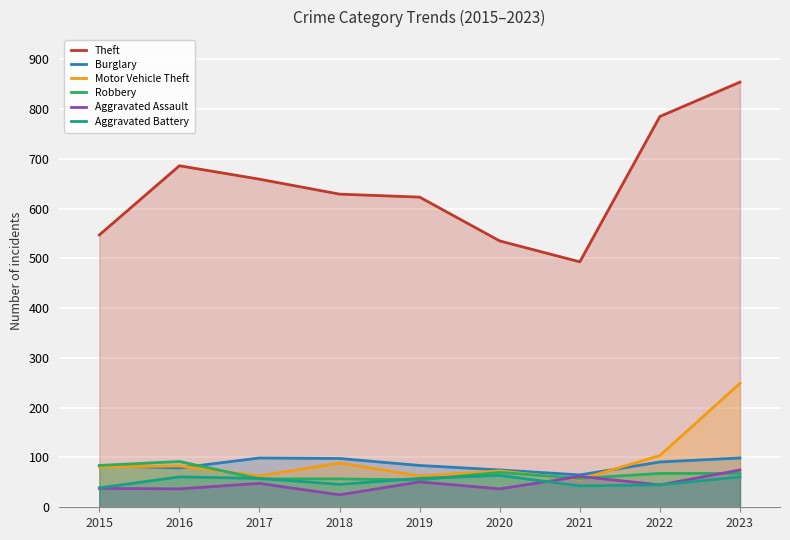

The Aggravated Assault series shows 7 at 2018. True or false?

False